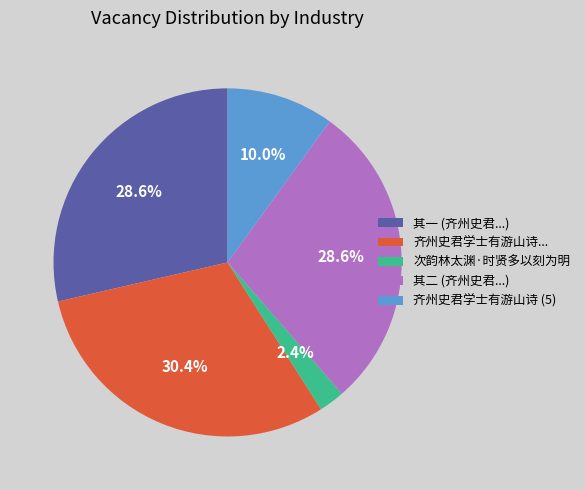

Is there a majority slice in this chart?

No